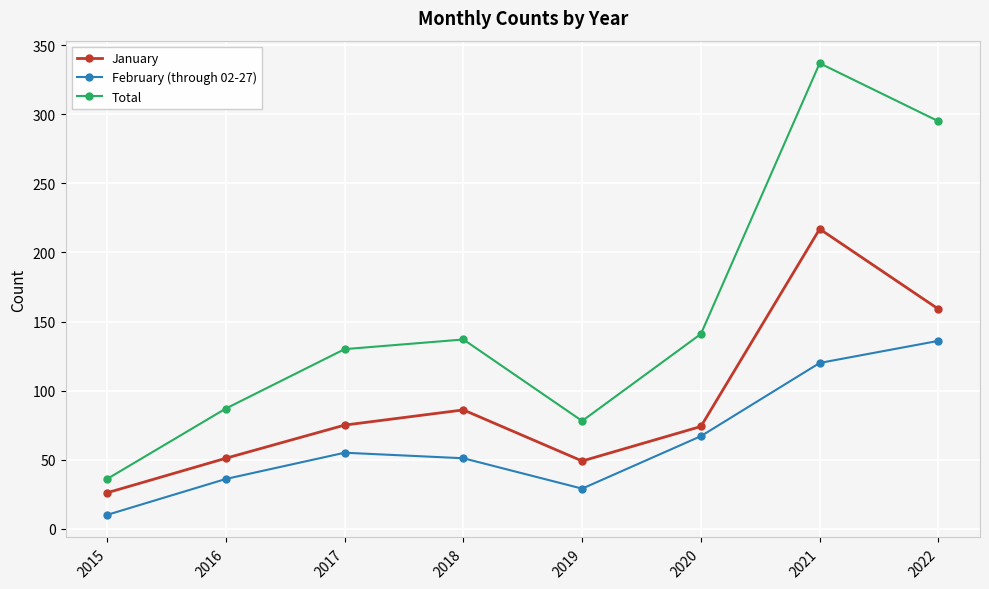

The value of Total at 2020 is 141. True or false?

True